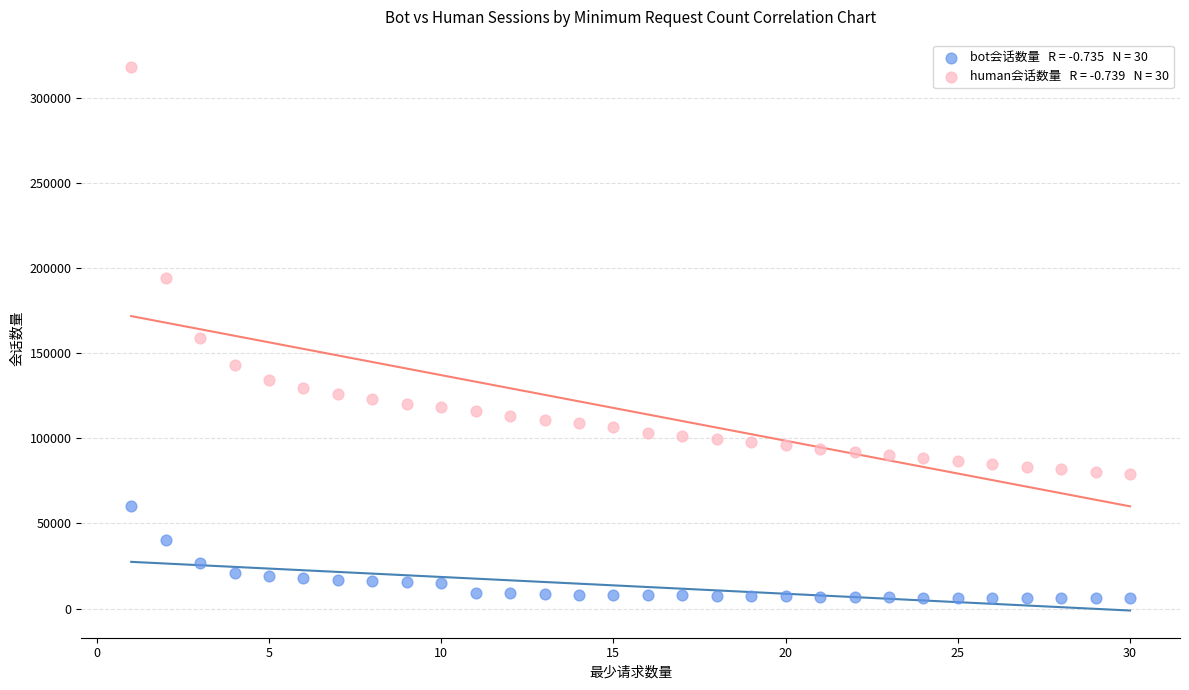

Across all data points, what is the range of Y values (max minus min)?

312223